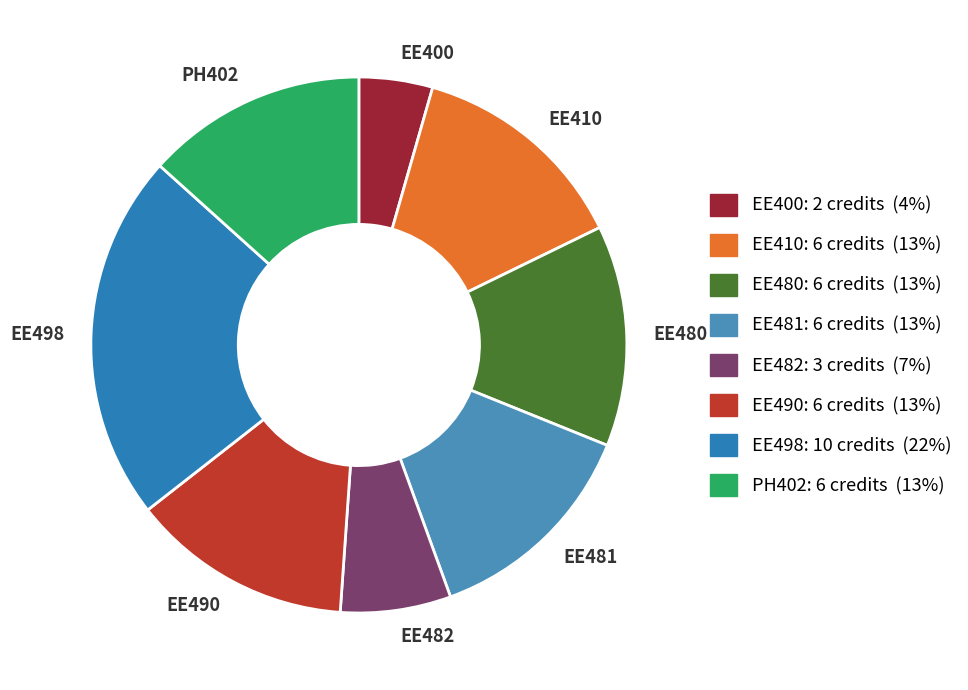

Is the sum of EE410 and EE482 greater than half?

No